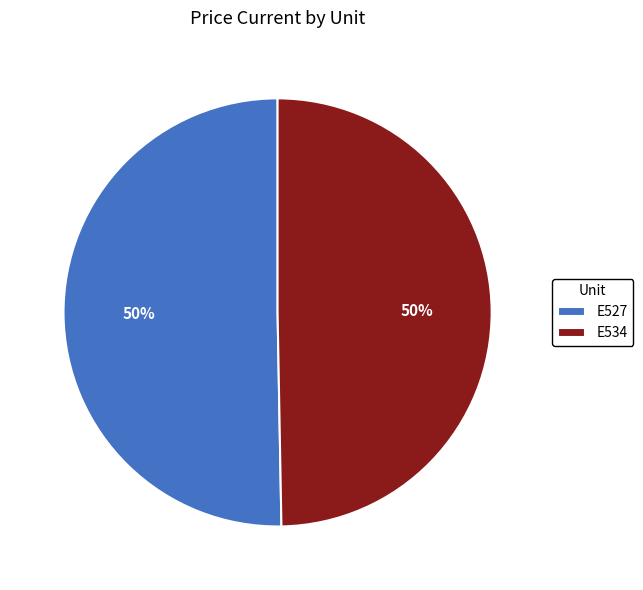

Approximately how many times larger is the value at E527 compared to E534?

1.0